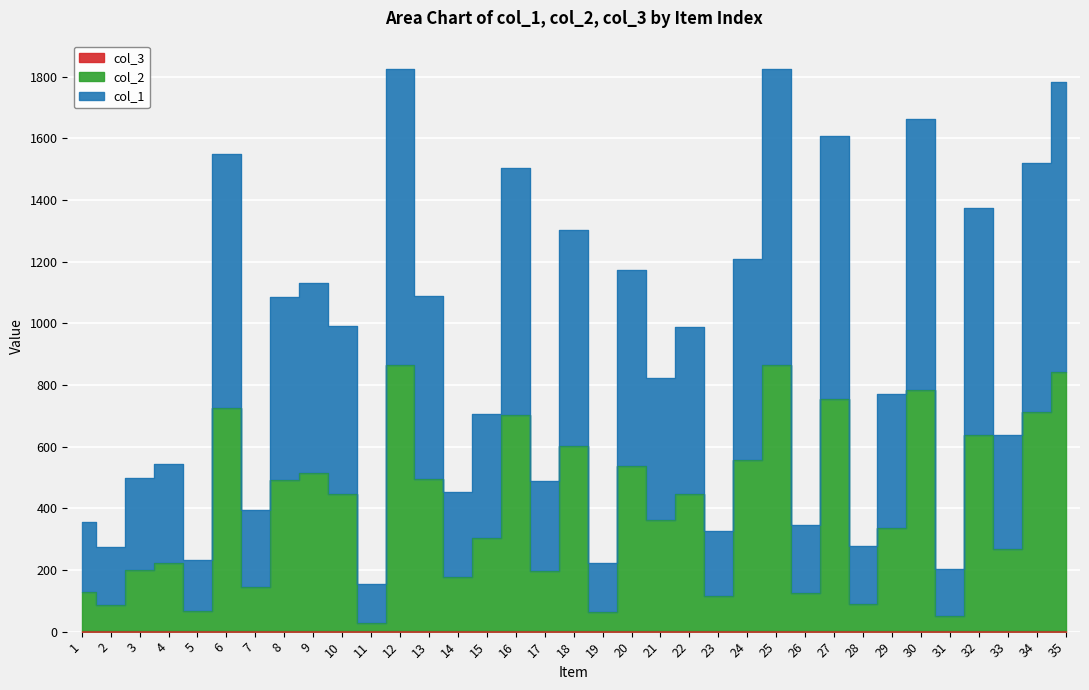

What is the value of the col_2 point at the 11th from the left?

29